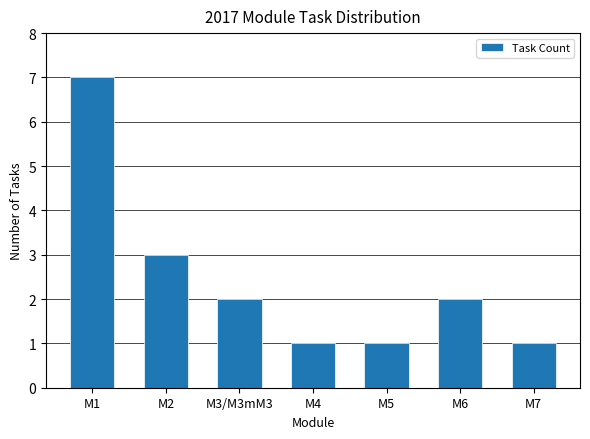

What is the value of the 3rd bar from the left?

2